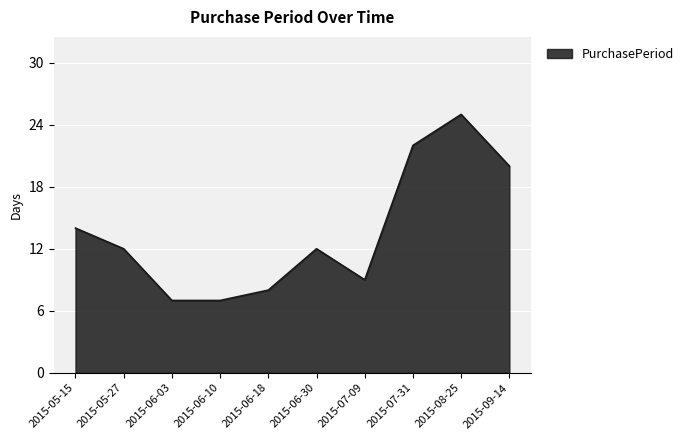

What is the maximum value shown in the chart?

25